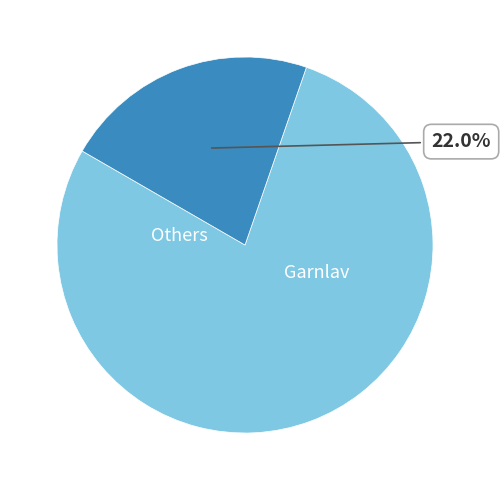

Does any single category account for the majority?

Yes